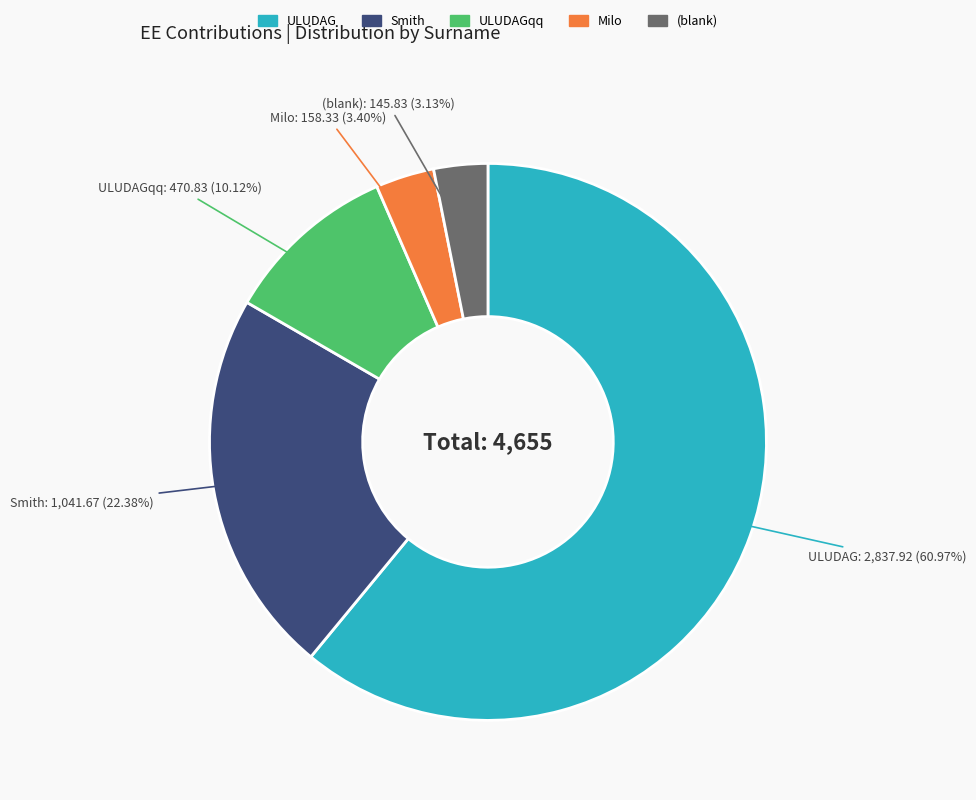

Does any single category account for the majority?

Yes